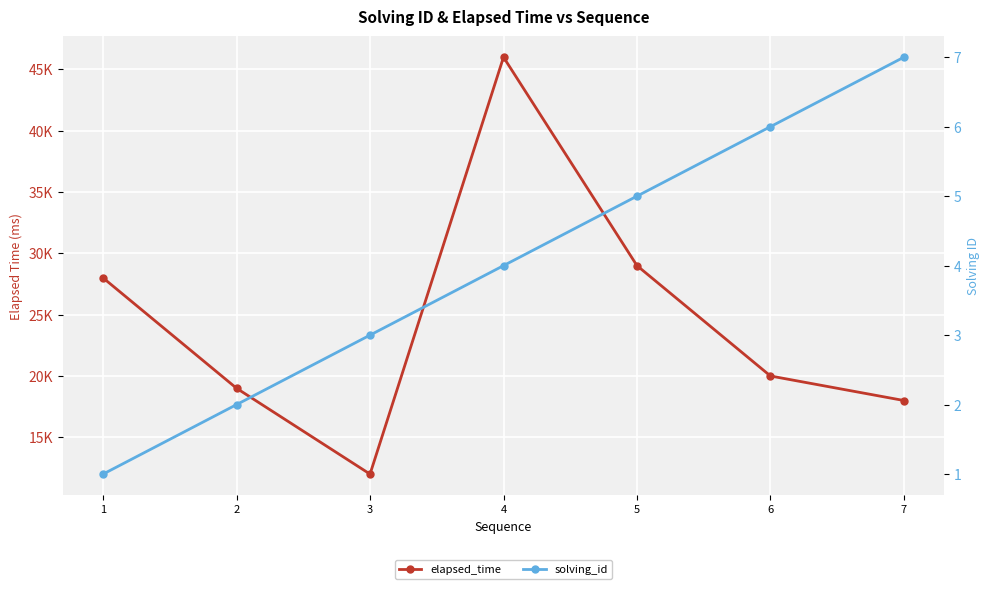

What is the approximate value of solving_id at 6?

6